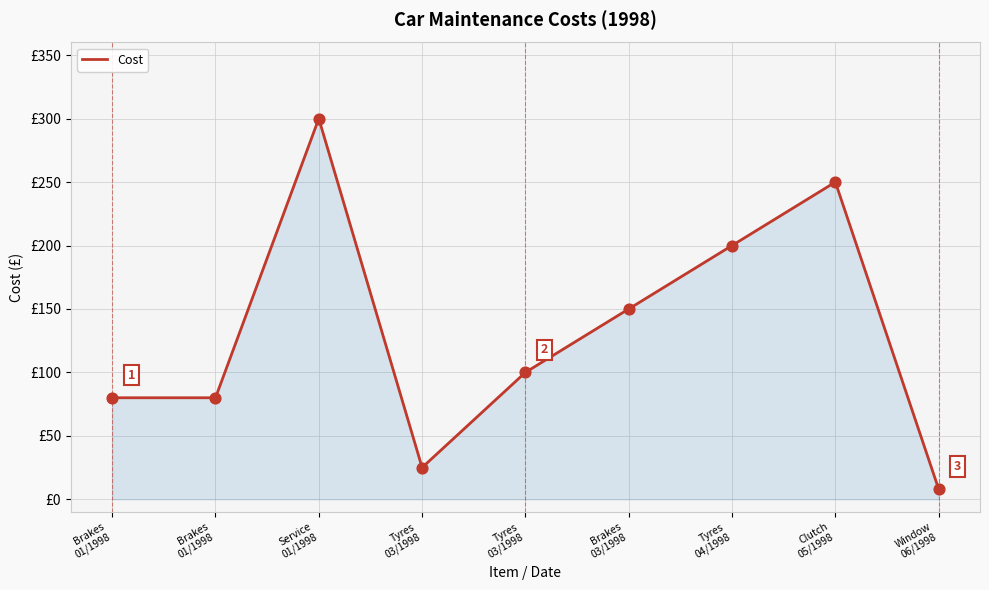

Between Brakes
03/1998 and Service
01/1998, which is larger?

Service
01/1998